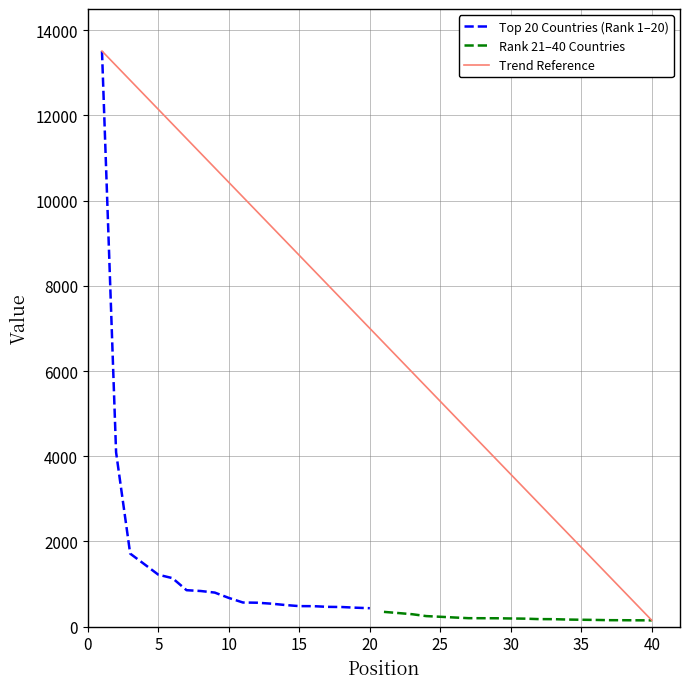

Between 3 and 7, which is larger?

3